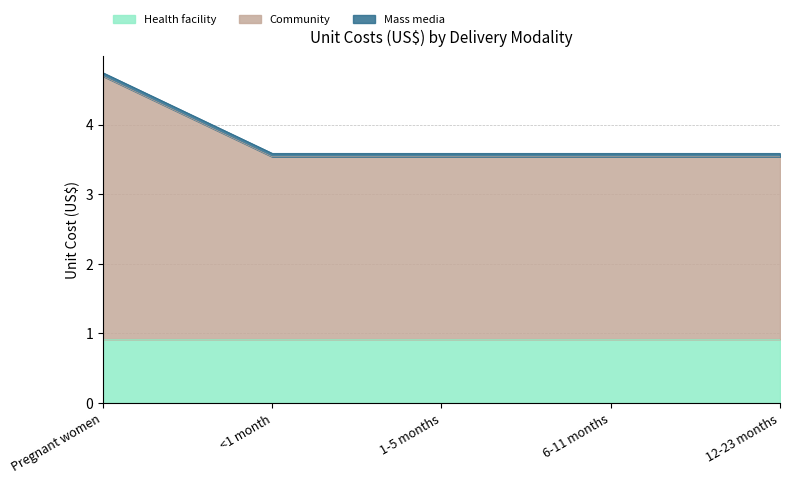

How many lines are shown in the chart?

3